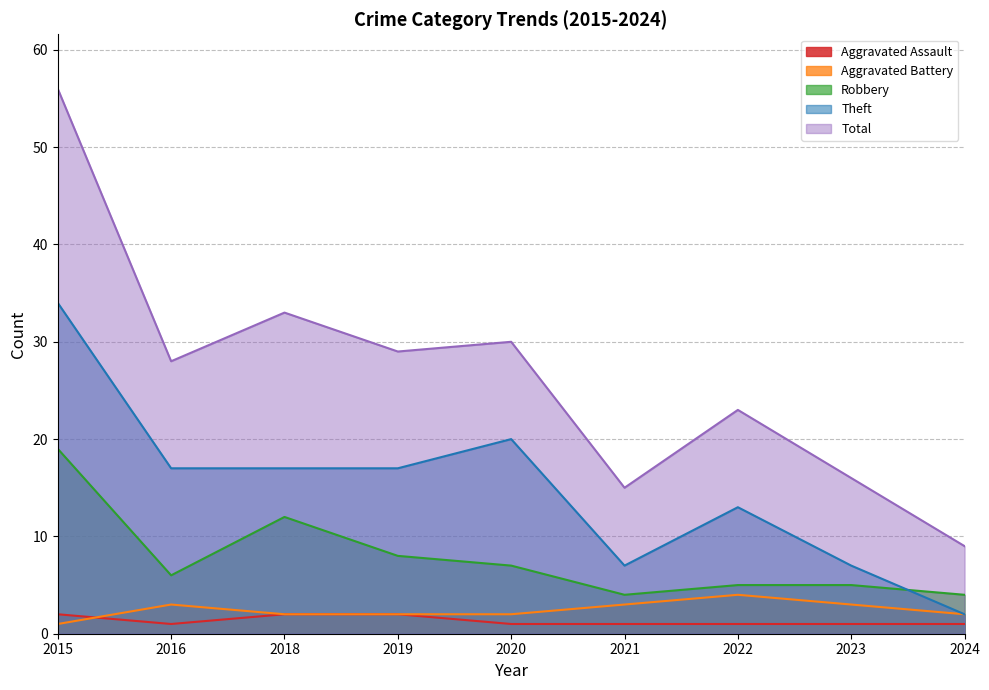

Between 2020 and 2024, which series saw the biggest shift?

Total